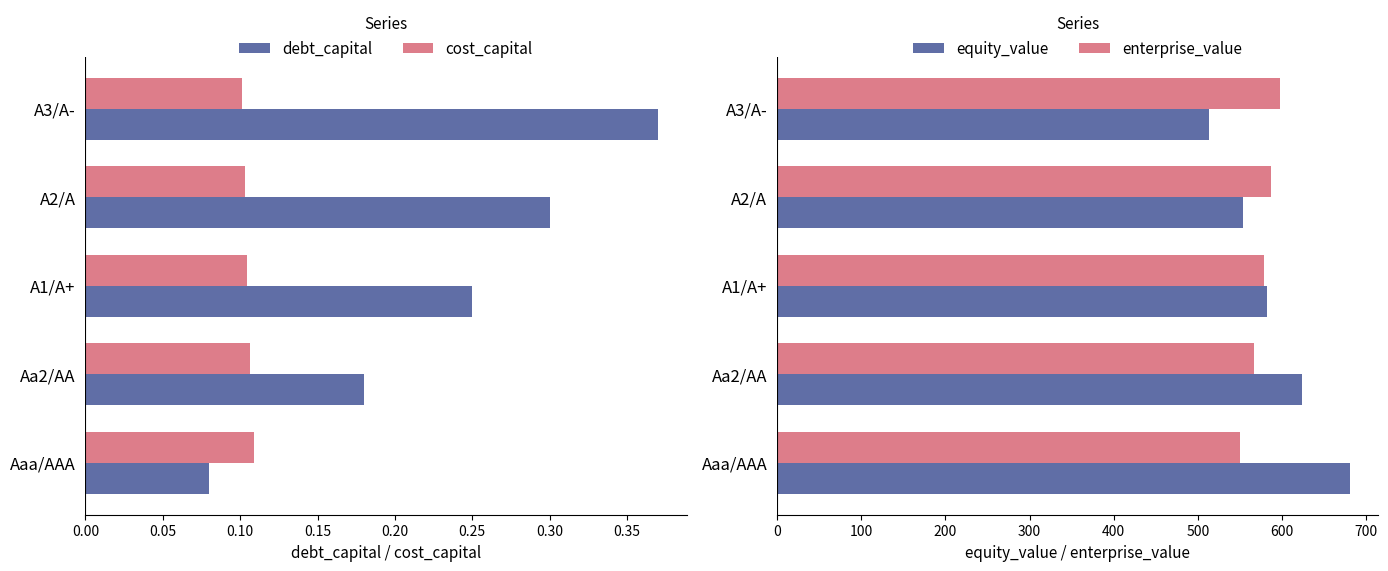

At which label does debt_capital reach its minimum?

Aaa/AAA